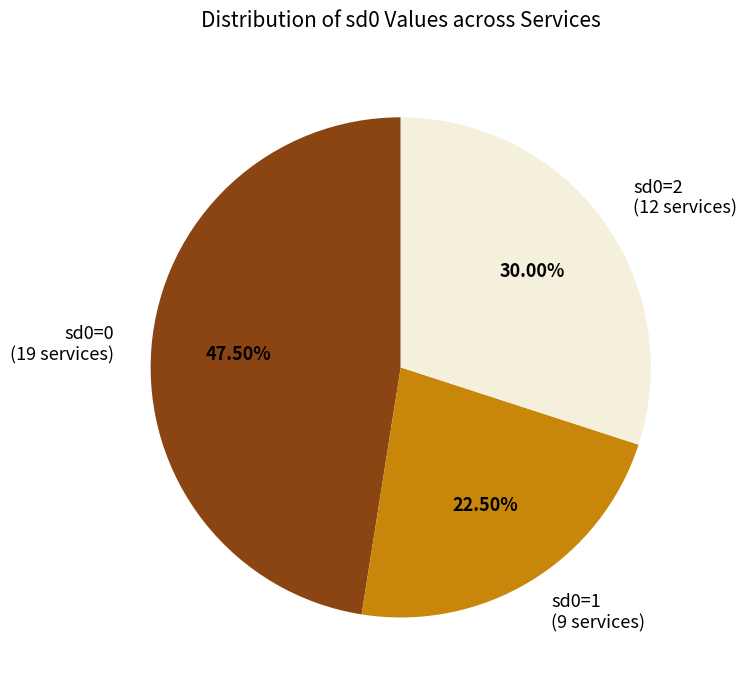

To the nearest percent, what is the average slice percentage?

33%